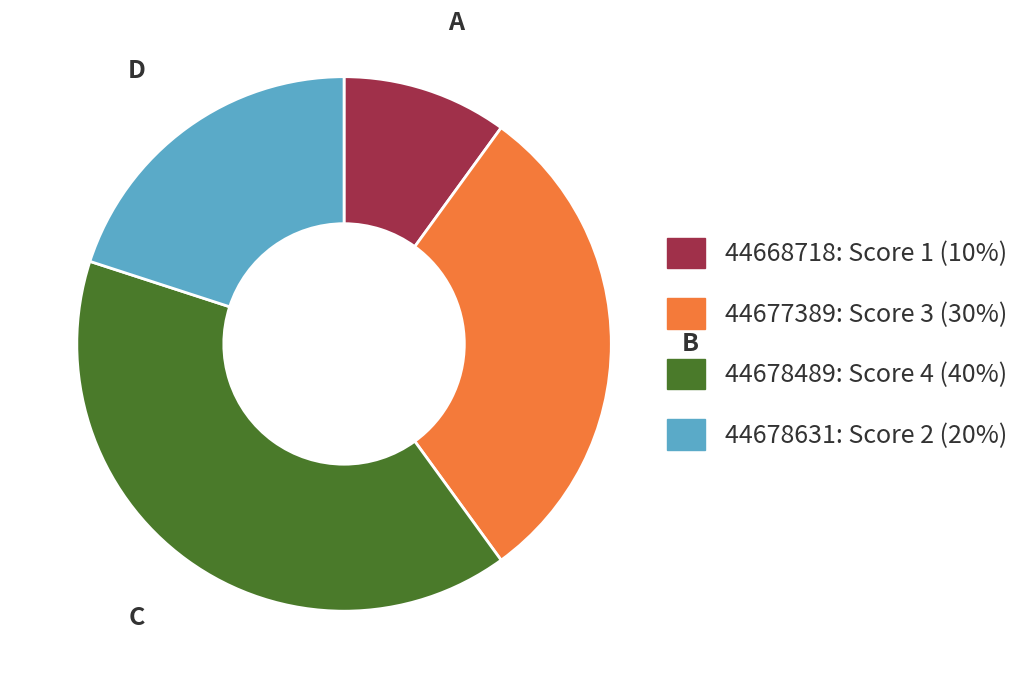

What is the ratio of the value at D to the value at C?

0.5